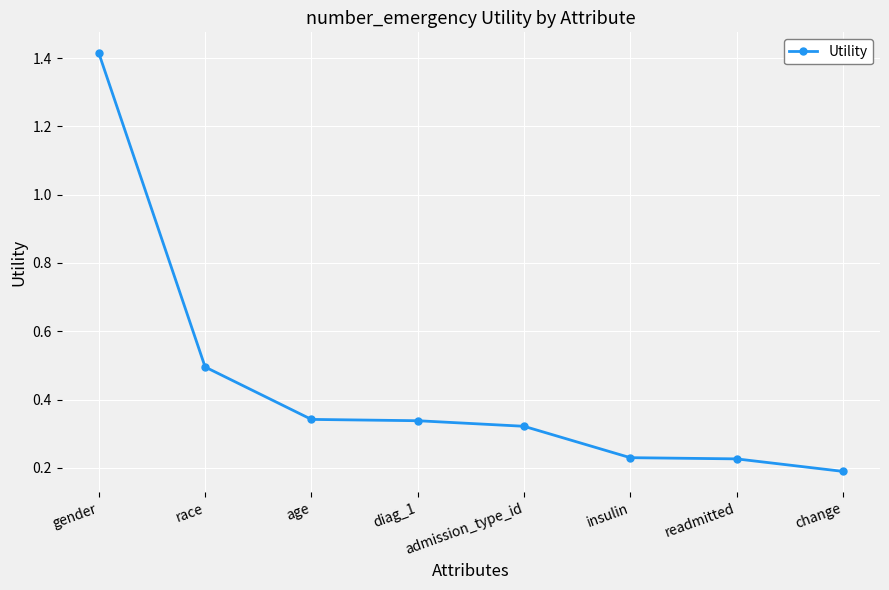

What is the sum of all values?

3.6